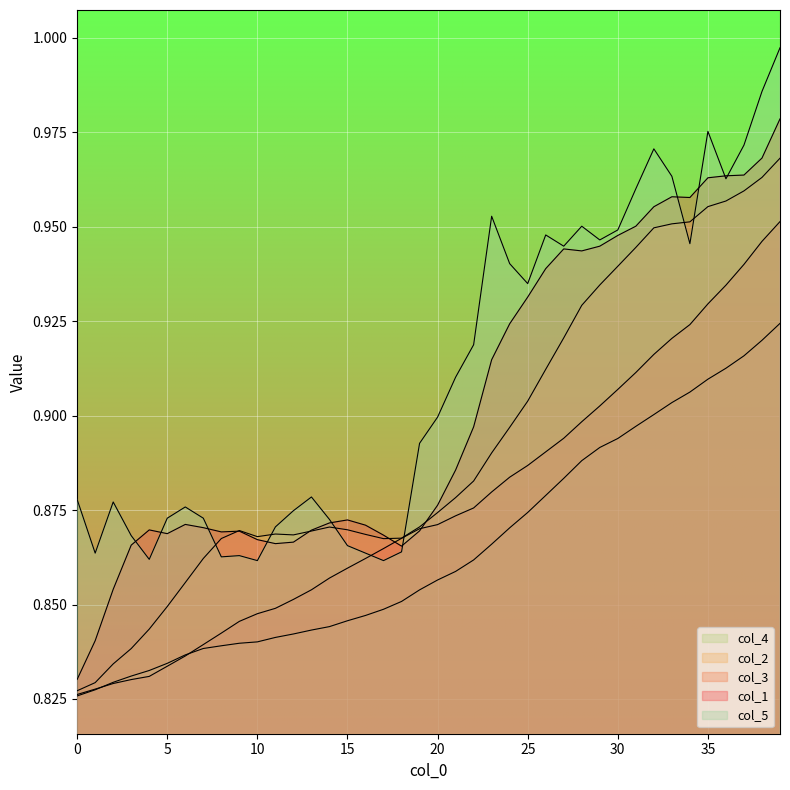

How many lines are shown in the chart?

5